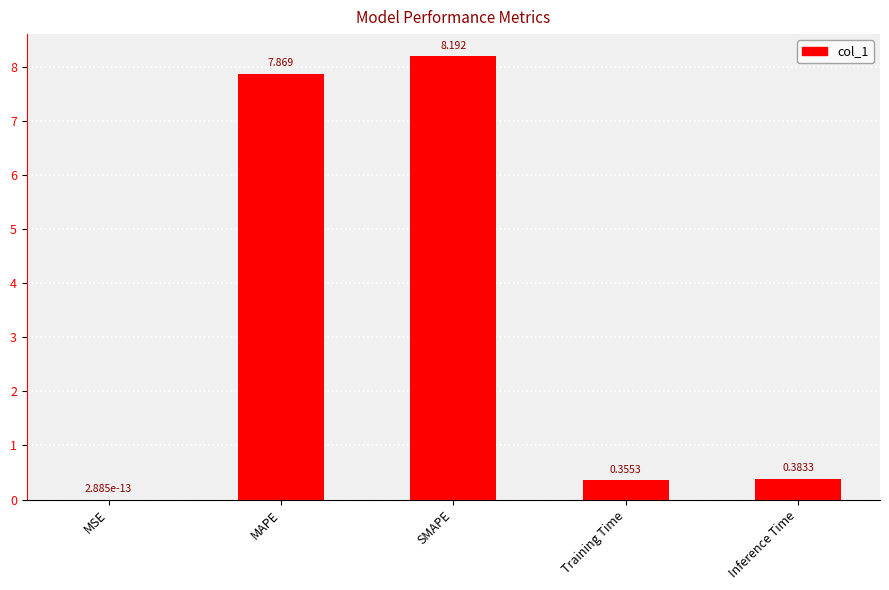

At which label is the value closest to 4?

Inference Time